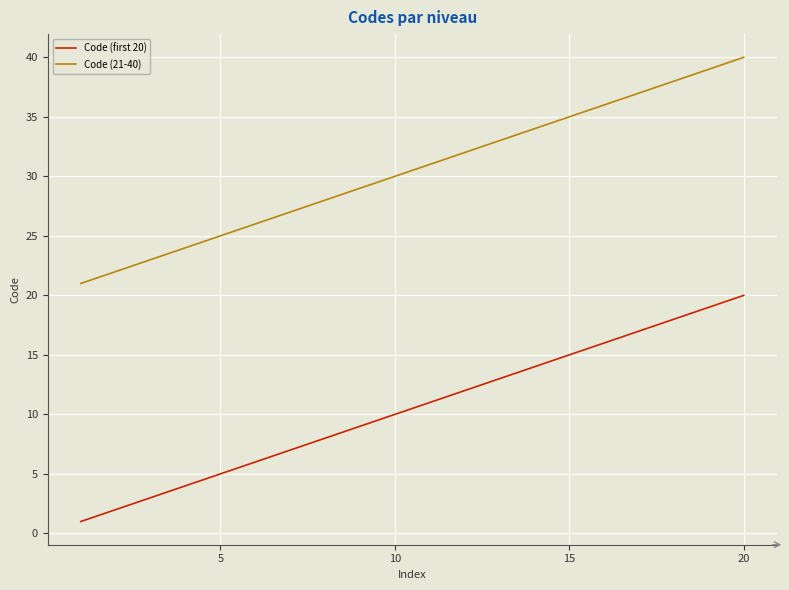

True or false: Code (first 20) and Code (21-40) cross at least once.

False